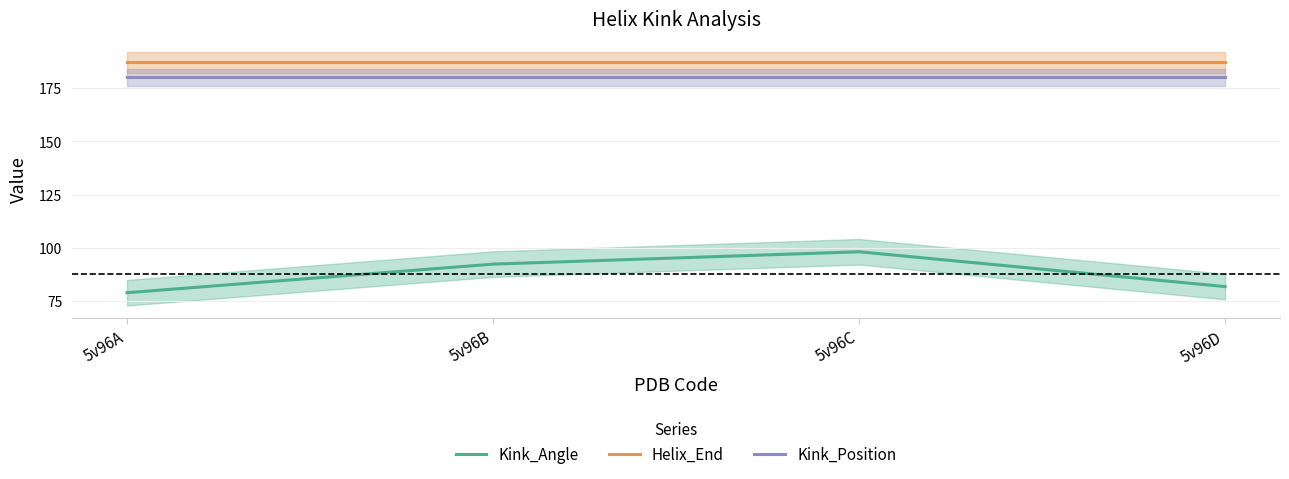

What is the value of the Kink_Position point at the 3rd from the left?

180.0